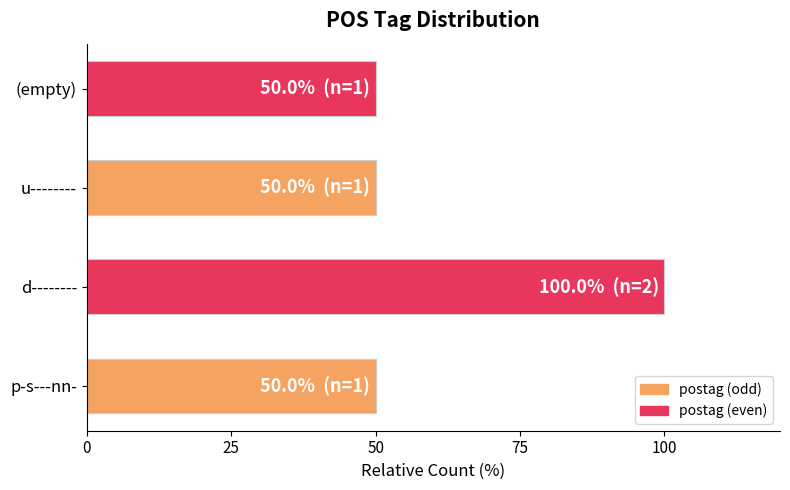

Is it true that the value at (empty) is 50?

True